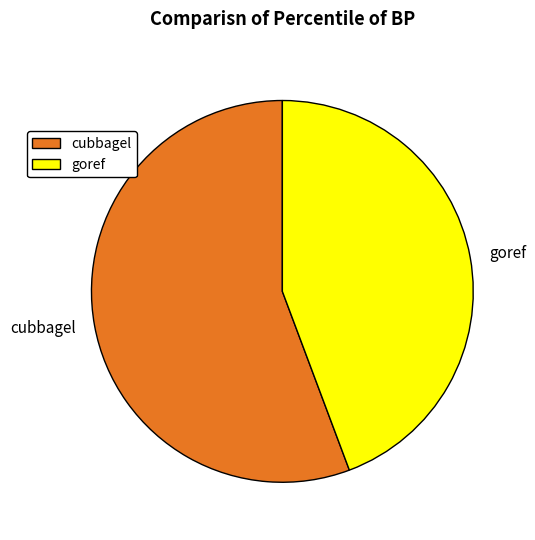

How many segments does this pie chart have?

2